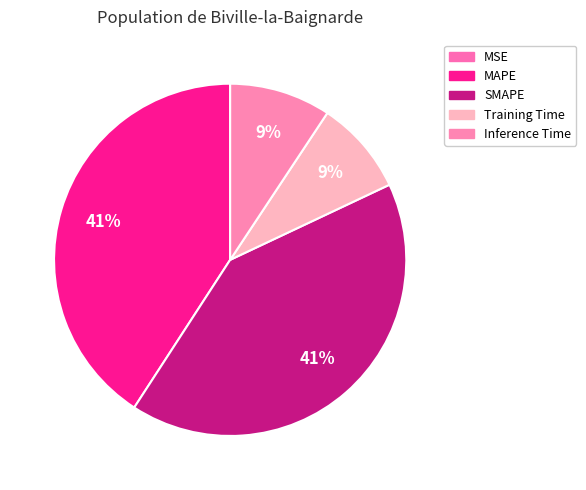

Rank the categories by value from lowest to highest.

MSE, Training Time, Inference Time, MAPE, SMAPE